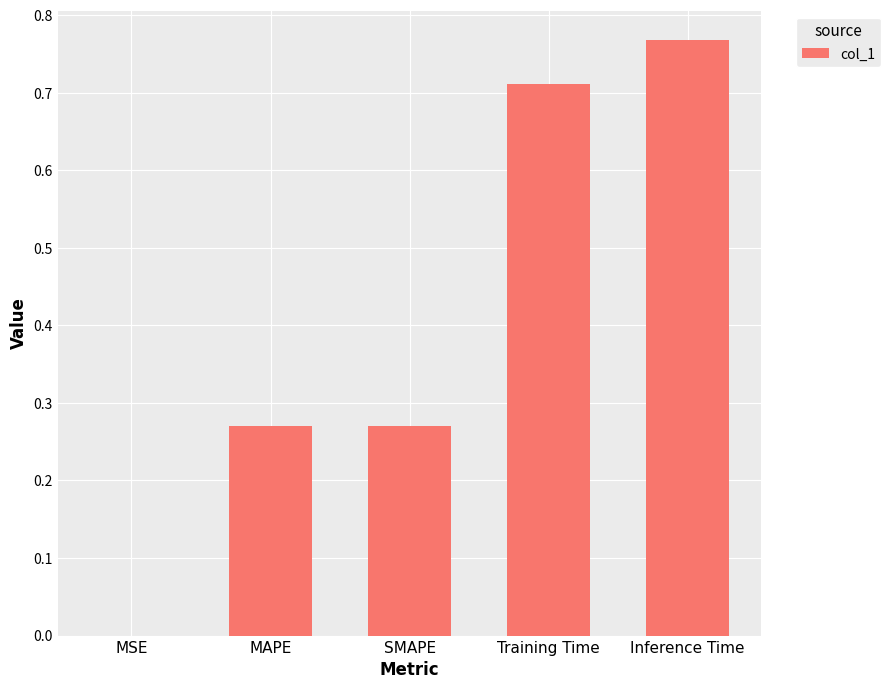

The chart shows a value of 0.2 at Inference Time. True or false?

False